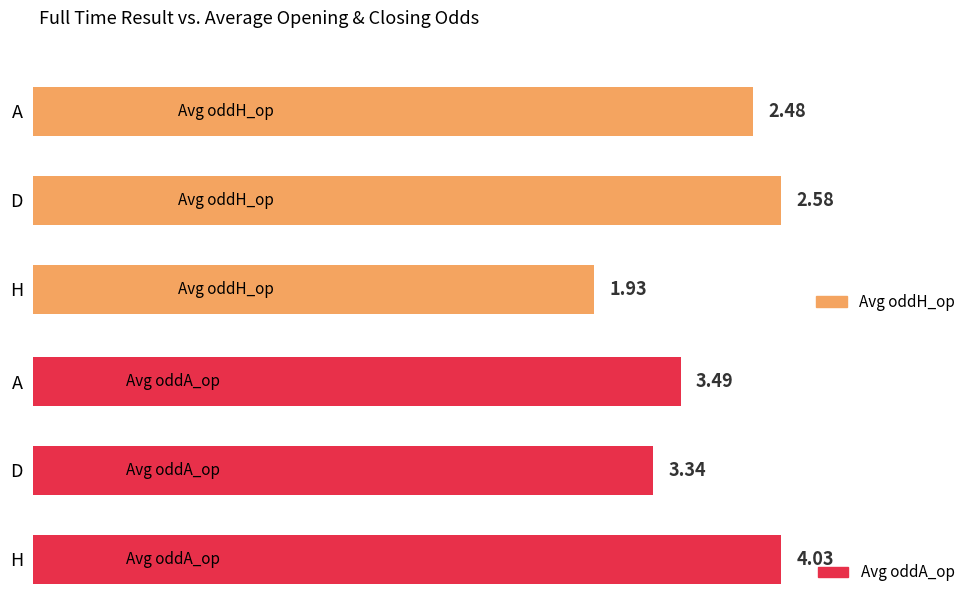

True or false: Avg oddH_op has a value of 2.5 at A.

True